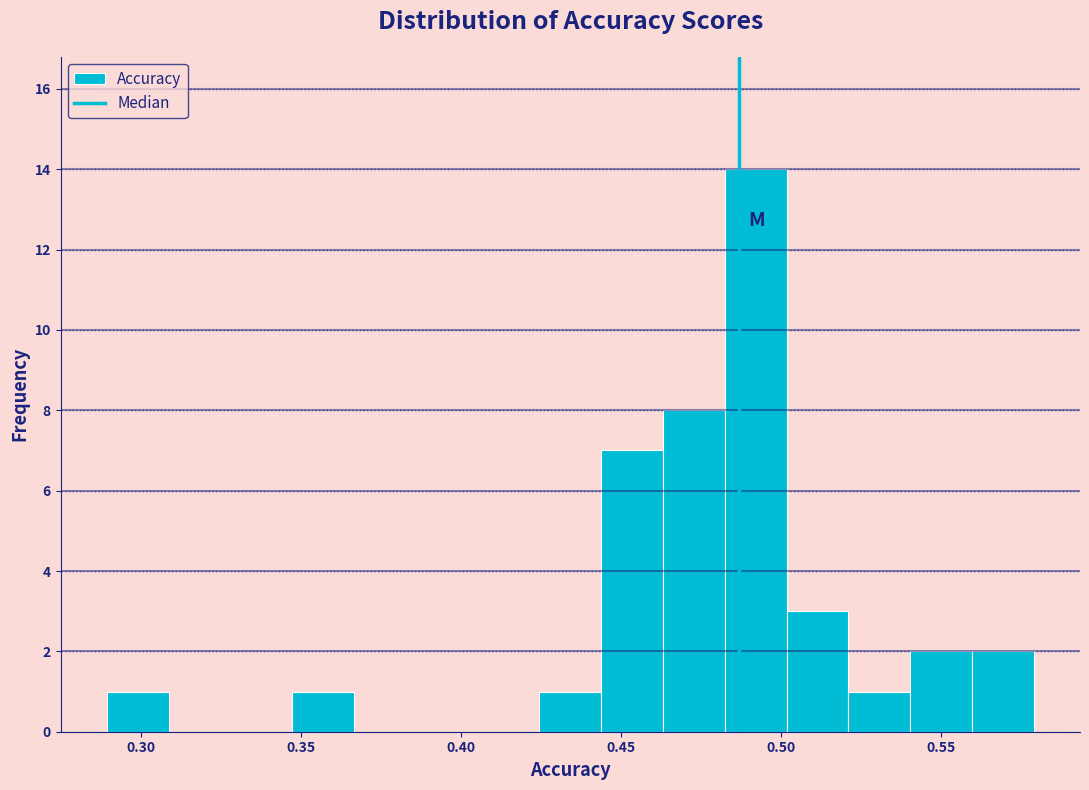

Around what value on the x-axis is the tallest bar? Give the approximate position of its centre, as read against the axis.

0.490